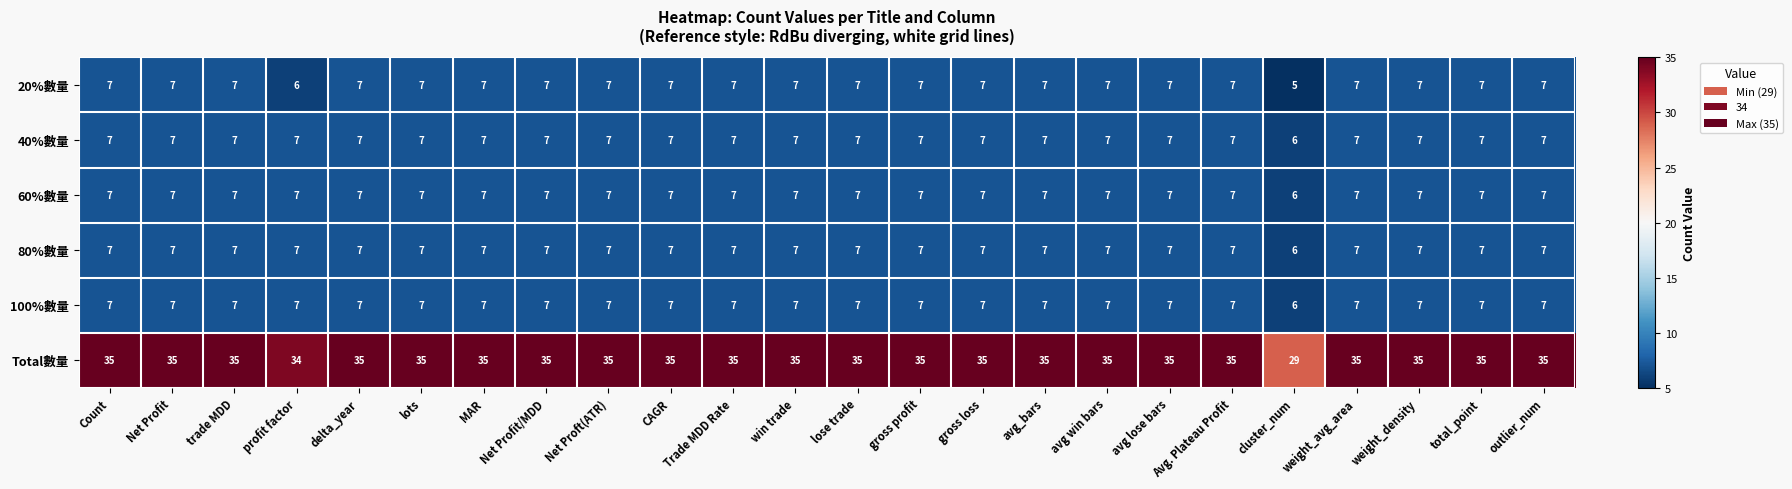

At how many categories does at least one series exceed 12?

24